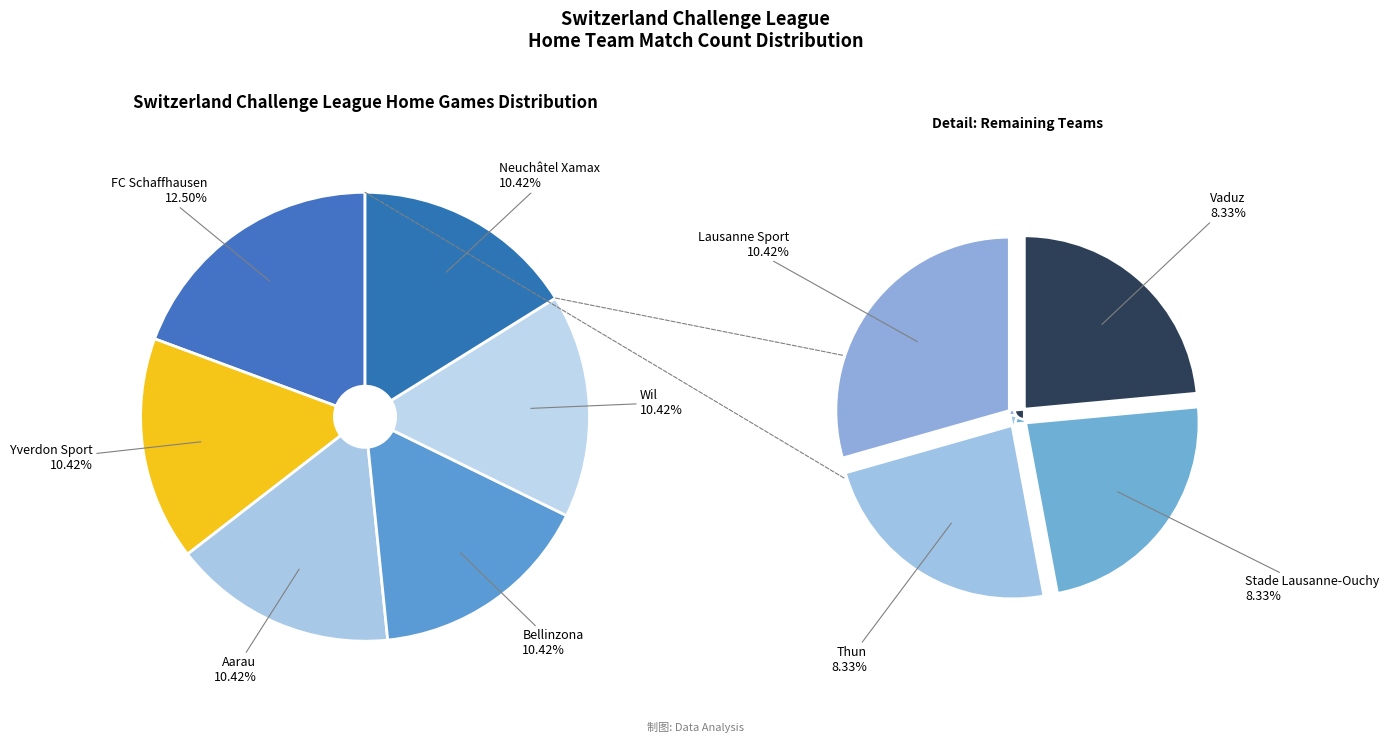

Rank the categories by value from lowest to highest.

Thun, Stade Lausanne-Ouchy, Vaduz, Yverdon Sport, Aarau, Bellinzona, Wil, Neuchâtel Xamax, Lausanne Sport, FC Schaffhausen